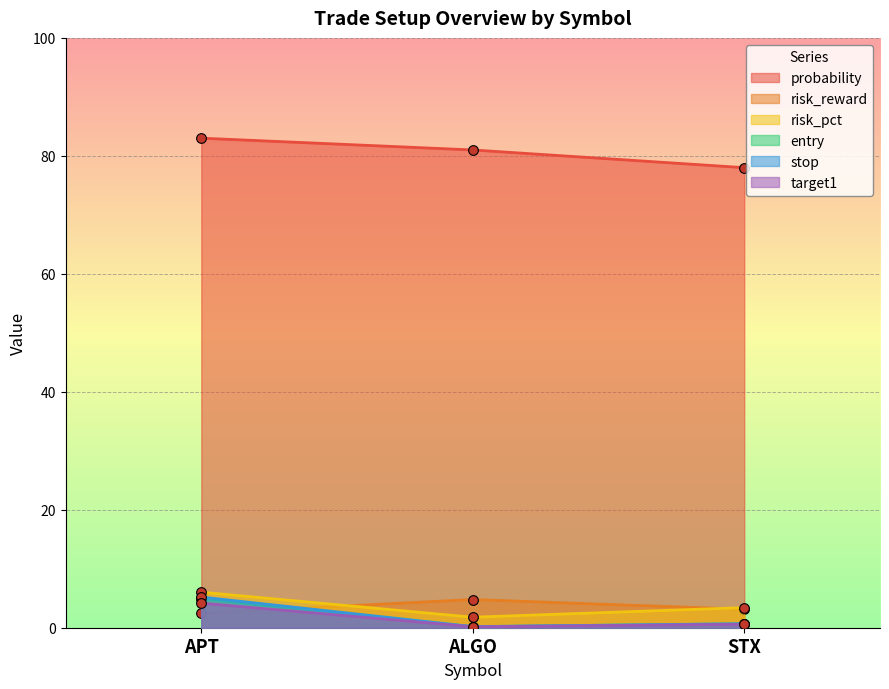

At which label is target1 closest to 2?

STX